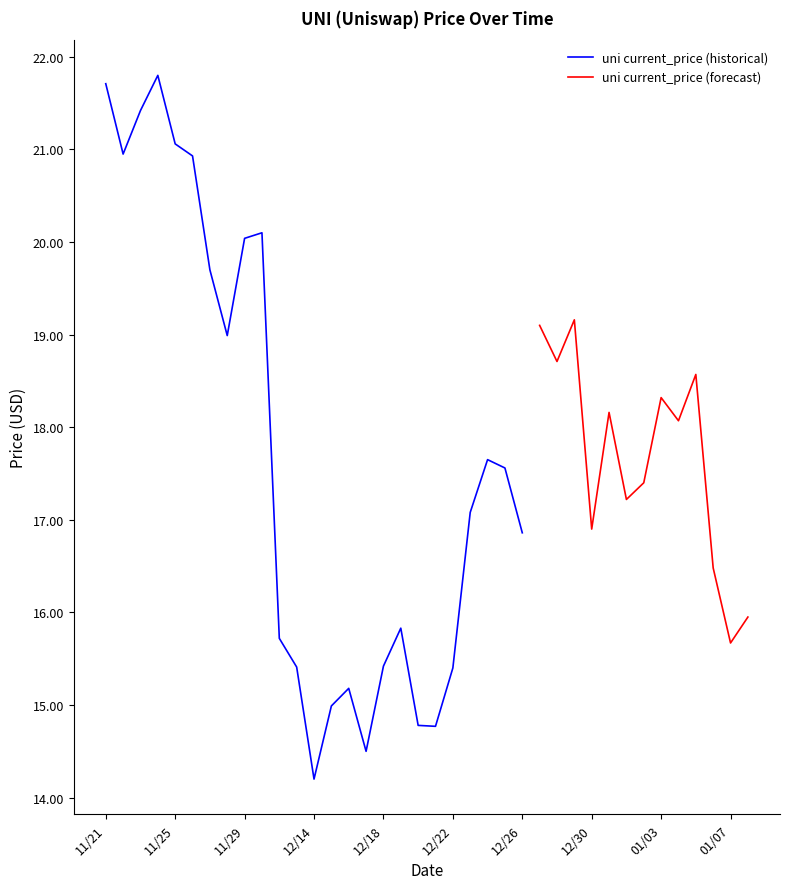

What is the sum of the values at 12/31 and 11/27?

37.9